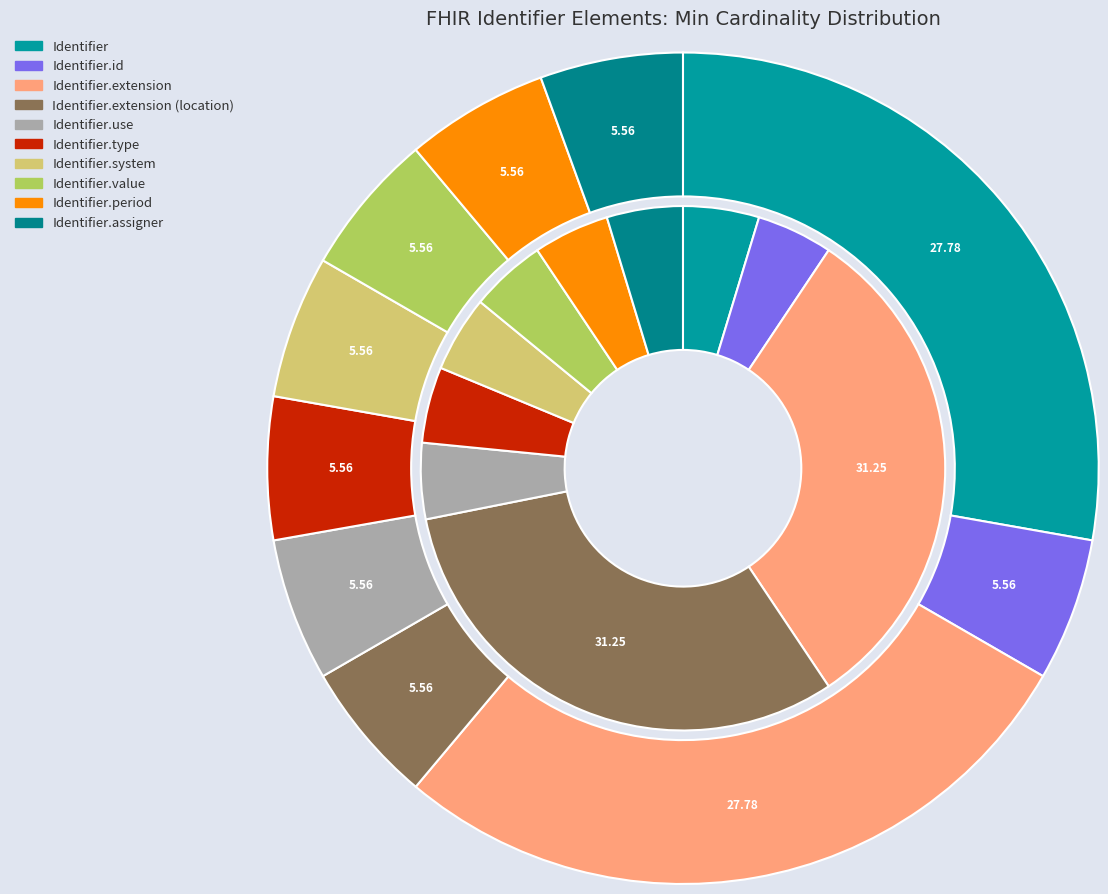

Rank the categories by value from highest to lowest.

Identifier.extension, Identifier.extension (location), Identifier, Identifier.id, Identifier.use, Identifier.type, Identifier.system, Identifier.value, Identifier.period, Identifier.assigner